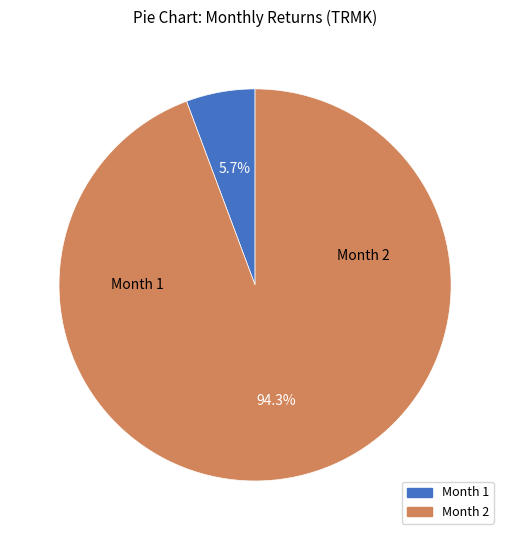

Which category has the smallest portion of the pie?

1